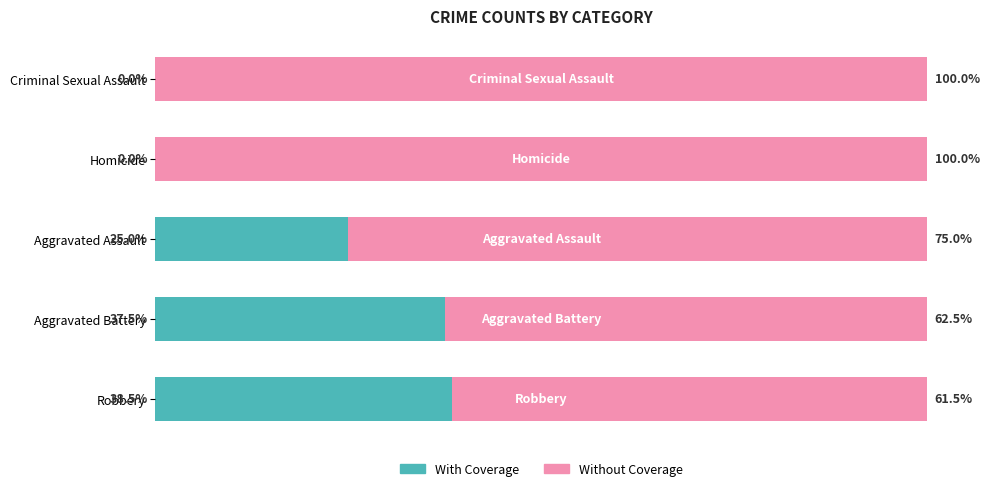

Where is With Coverage nearest to the value 19?

Aggravated Assault